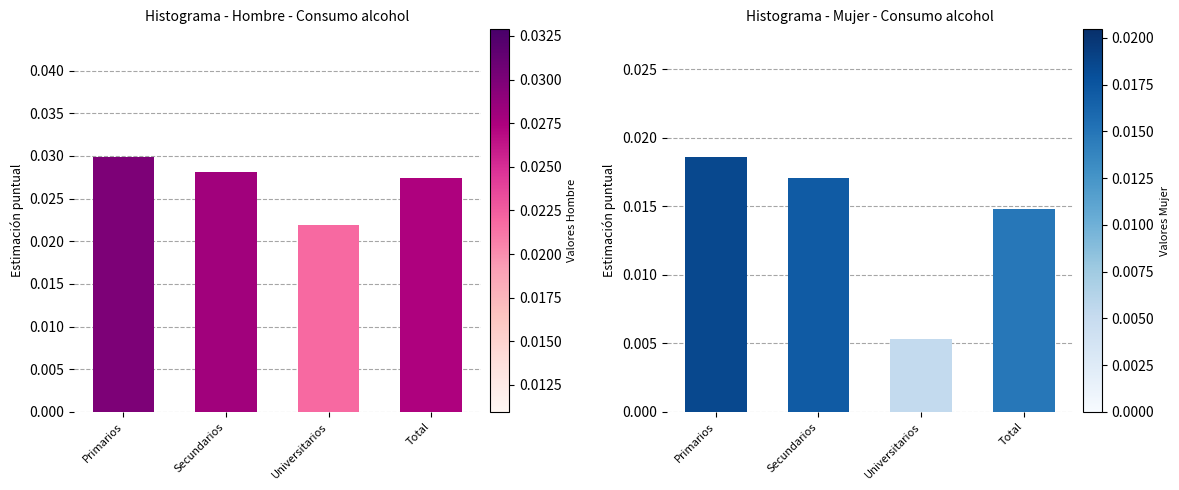

The value of Mujer at Primarios is 0.0. True or false?

False